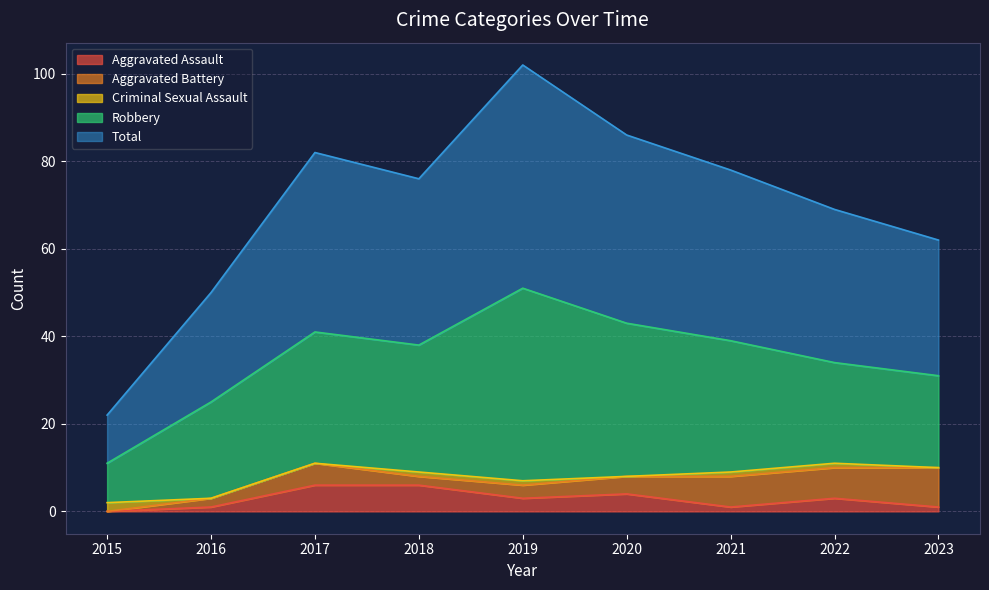

Is it true that Total equals 35 at 2022?

True